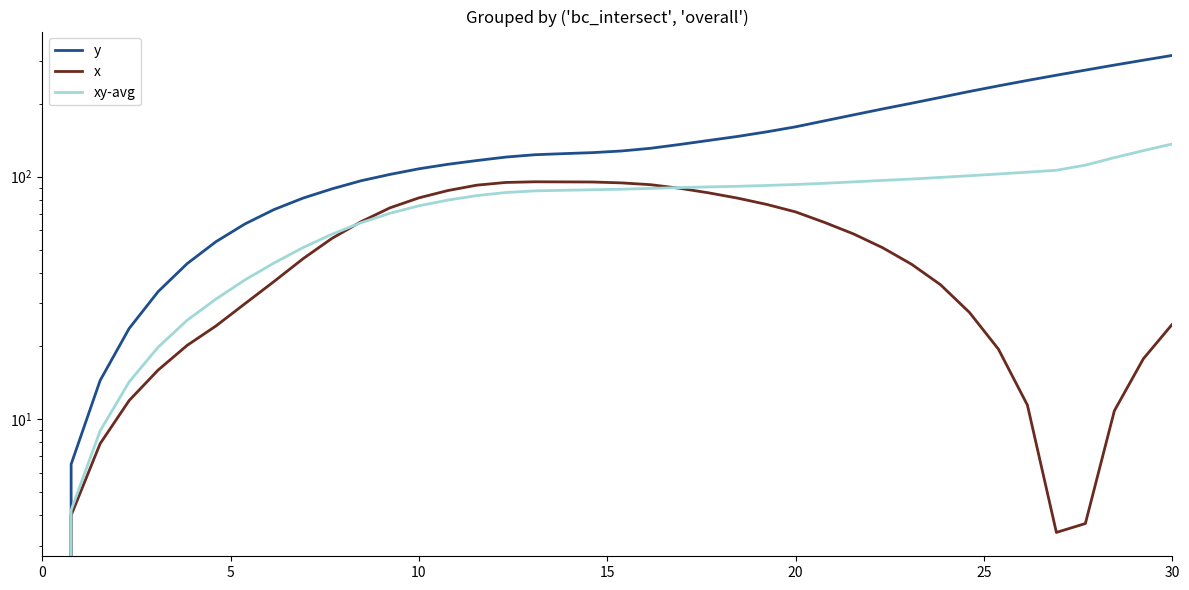

Does the chart display data point markers on the line(s)?

No